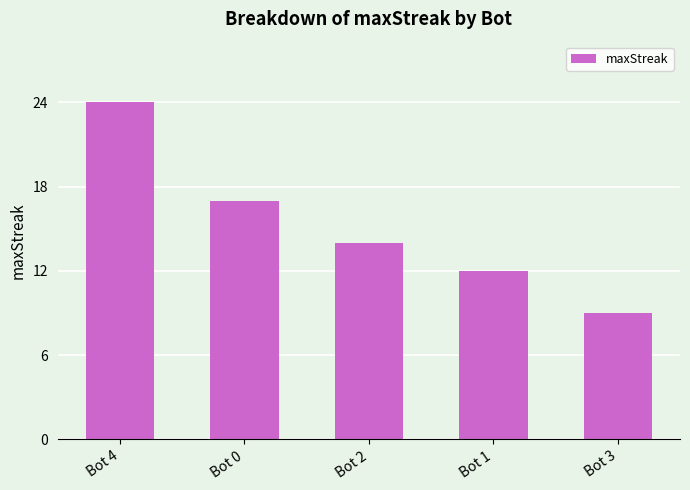

The chart shows a value of 18 at Bot 1. True or false?

False